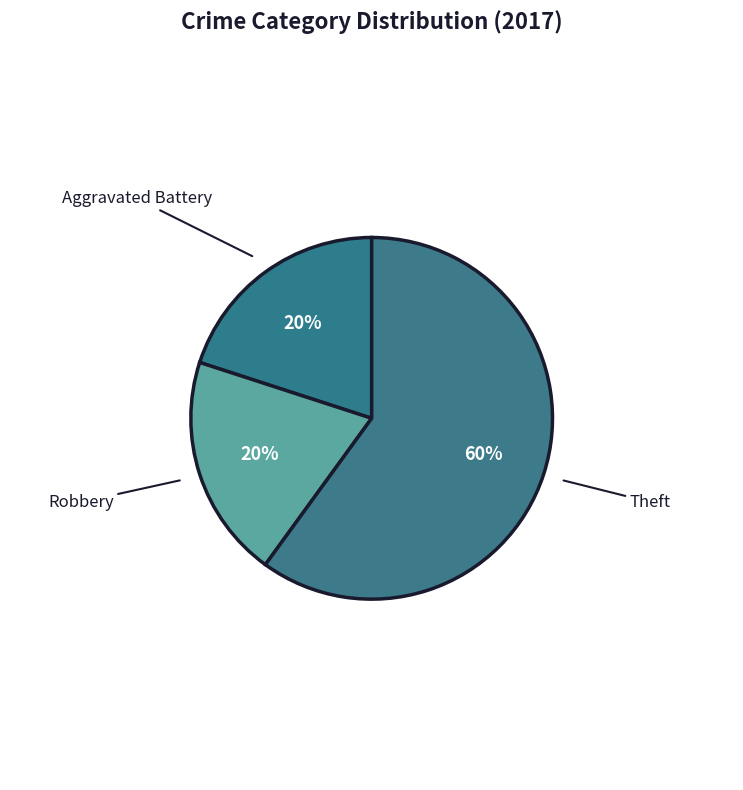

How many segments does this pie chart have?

4